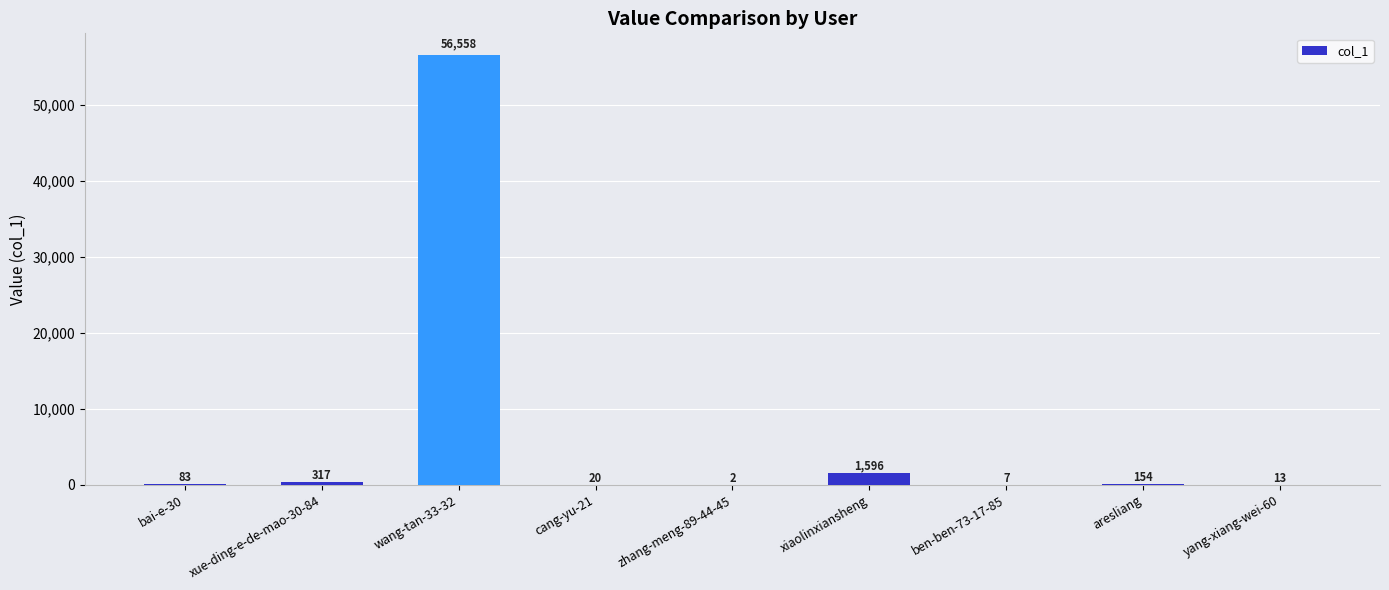

What is the greatest value displayed?

56558